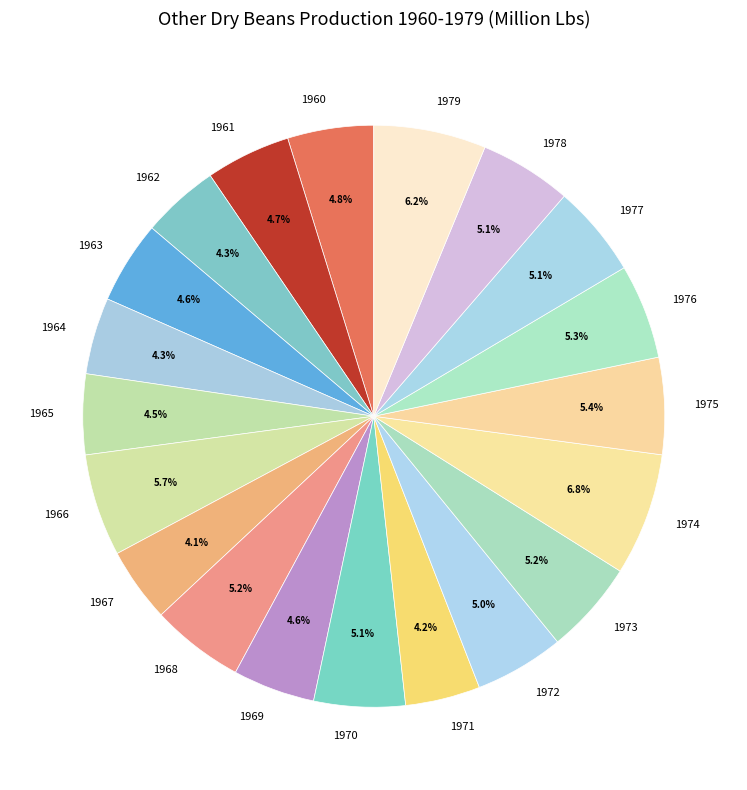

What is the largest slice in the pie chart?

1974